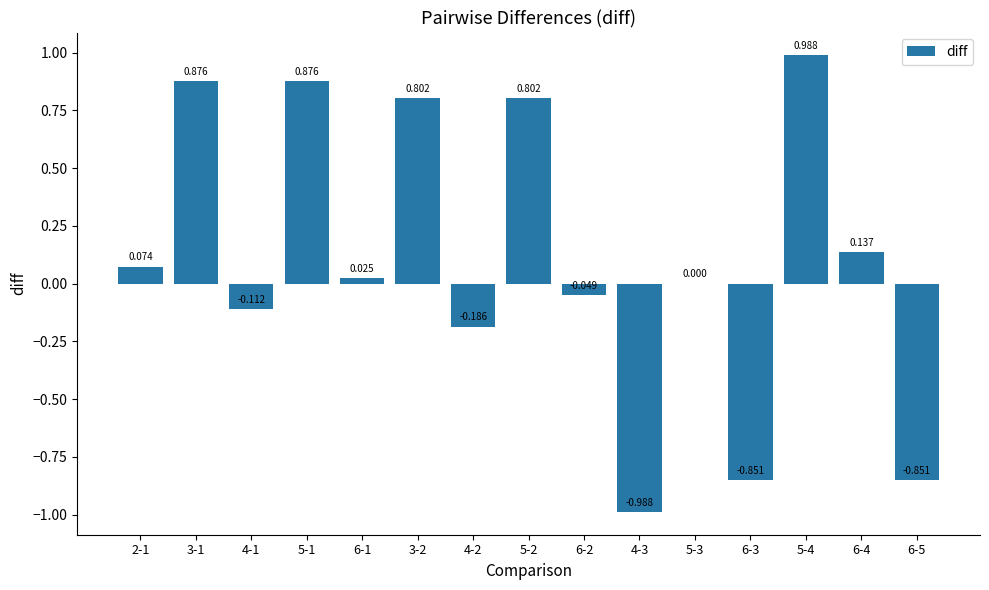

Count the number of values greater than 0.

9